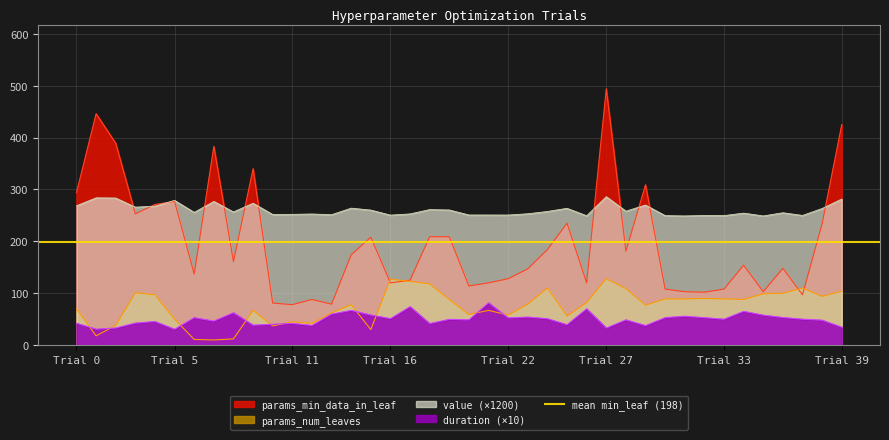

Reading right to left, transcribe all the data shown in this chart.

value: 281.5	263.3	249.9	255.1	249.0	254.3	249.6	249.9	249.0	249.6	269.9	258.2	286.1	249.3	263.7	257.6	253.1	250.7	250.7	250.8	260.4	261.2	252.8	250.5	260.2	263.9	251.3	252.7	252.0	251.7	273.4	256.6	276.9	255.8	278.9	267.9	265.8	283.4	283.8	268.5
params_min_data_in_leaf: 425.0	234.0	97.0	148.0	103.0	154.0	108.0	102.0	103.0	108.0	309.0	181.0	494.0	120.0	235.0	184.0	147.0	128.0	120.0	114.0	209.0	209.0	125.0	120.0	208.0	174.0	79.0	88.0	78.0	81.0	340.0	161.0	383.0	137.0	277.0	271.0	253.0	389.0	446.0	294.0
params_num_leaves: 104.0	94.0	110.0	100.0	99.0	88.0	89.0	90.0	89.0	89.0	77.0	109.0	128.0	82.0	56.0	110.0	79.0	58.0	67.0	59.0	88.0	118.0	123.0	127.0	30.0	78.0	62.0	42.0	45.0	37.0	67.0	12.0	10.0	11.0	50.0	97.0	101.0	38.0	18.0	70.0
duration_scaled: 34.5	48.1	50.0	53.3	57.8	65.1	50.0	52.9	55.7	53.0	37.6	48.7	32.8	70.0	39.4	50.9	54.1	52.5	81.5	48.7	49.7	41.6	74.1	51.1	58.1	67.0	59.9	38.0	41.9	40.2	38.5	62.5	46.4	52.9	30.6	45.5	42.6	33.0	30.8	42.1